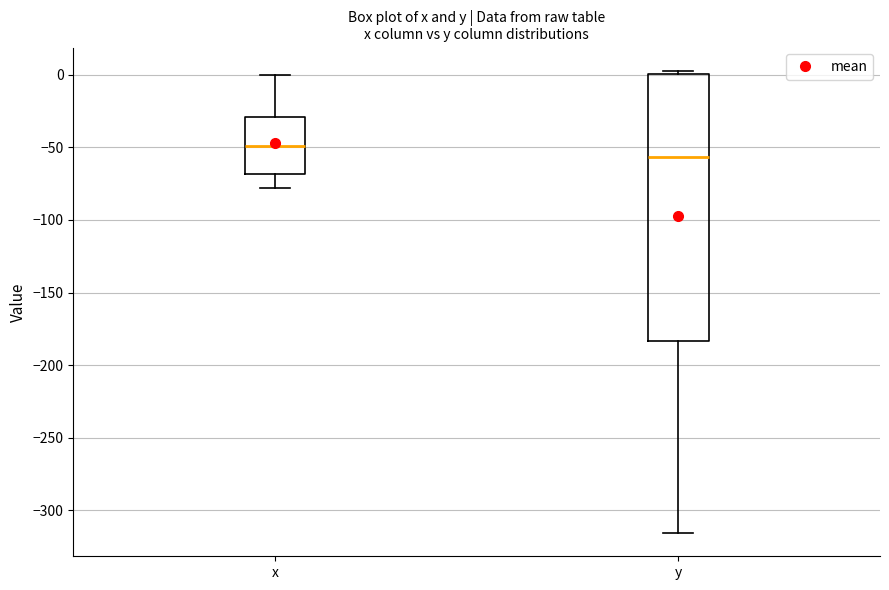

Reading left to right, read every box against the y-axis: the position of its median line, the range the box covers, and the ends of its whiskers. The values are not printed on the chart, so give them approximately, as read against the axis.

x: median -50, box -70 to -30, whiskers -80 to 0
y: median -55, box -185 to 0, whiskers -315 to 5